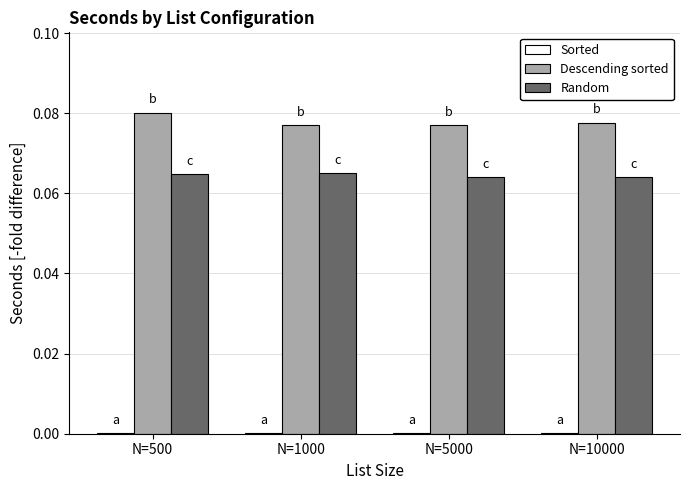

Are the bars grouped side by side (vs. stacked)?

Yes